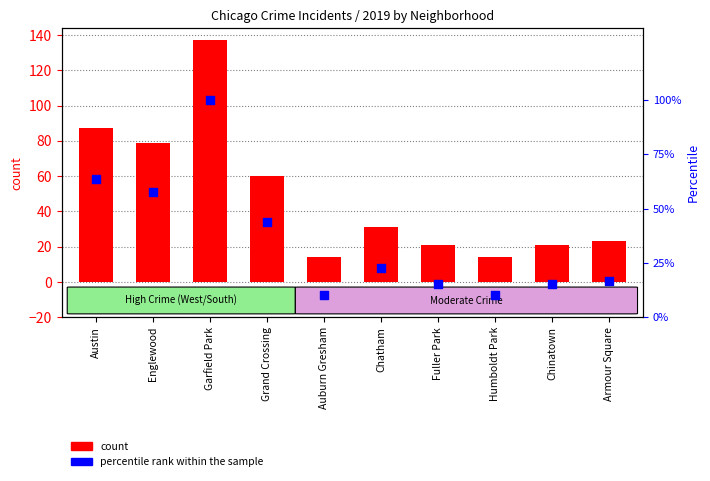

Which series has the widest spread of Y values?

count